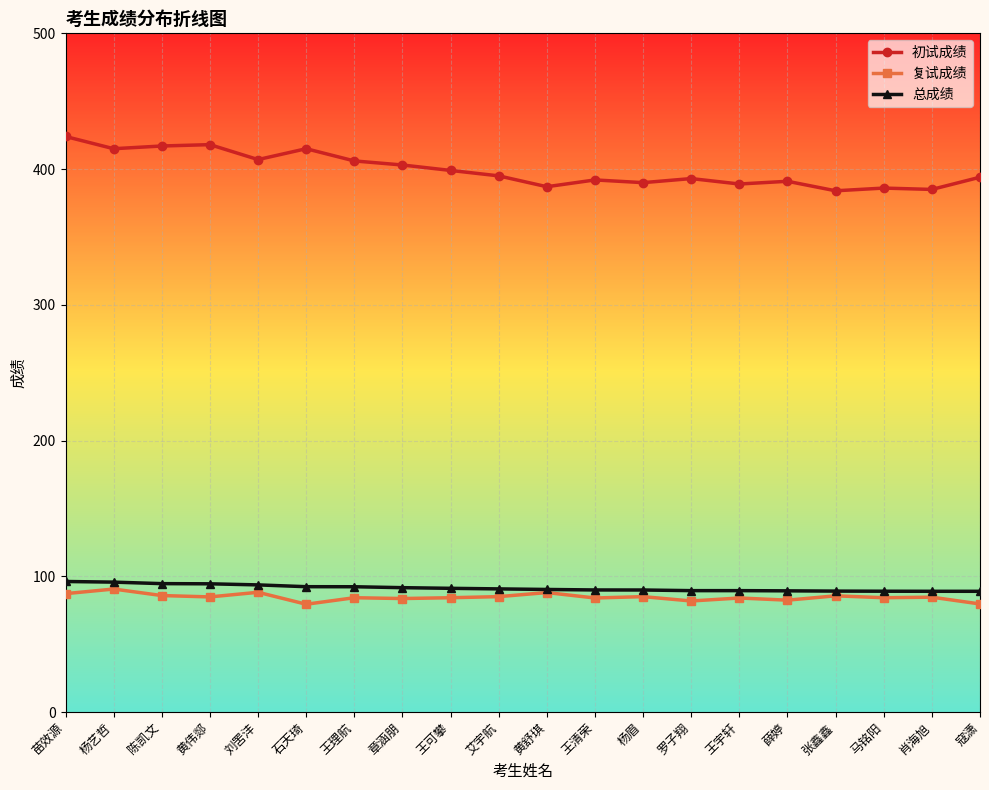

What are all the series names shown in the legend?

初试成绩, 复试成绩, 总成绩